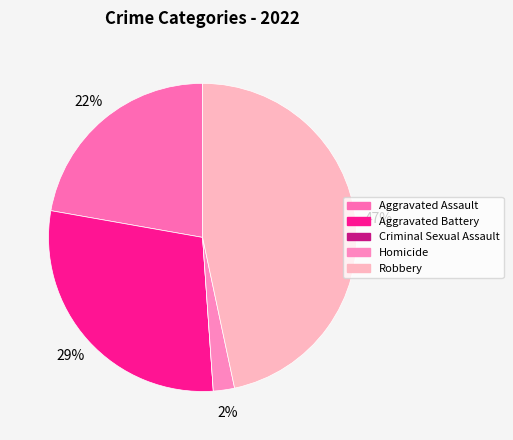

Is Robbery the majority of the pie?

No